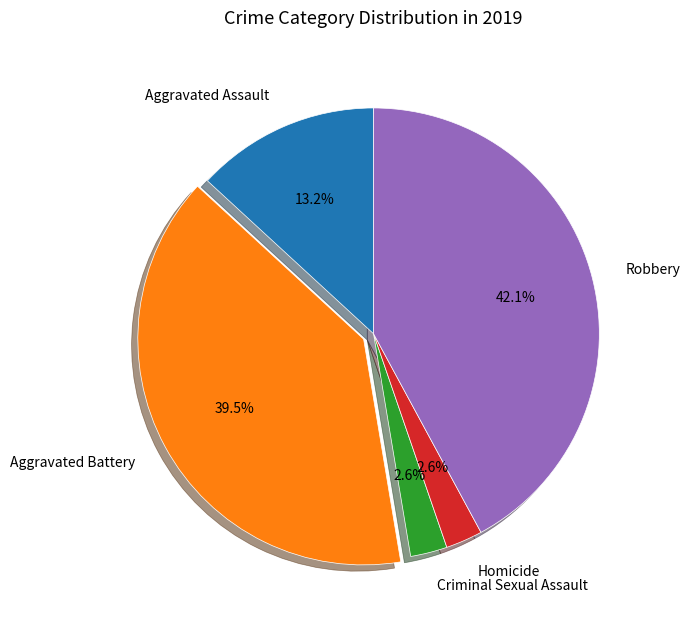

What portion of the pie excludes Aggravated Assault?

86.8%